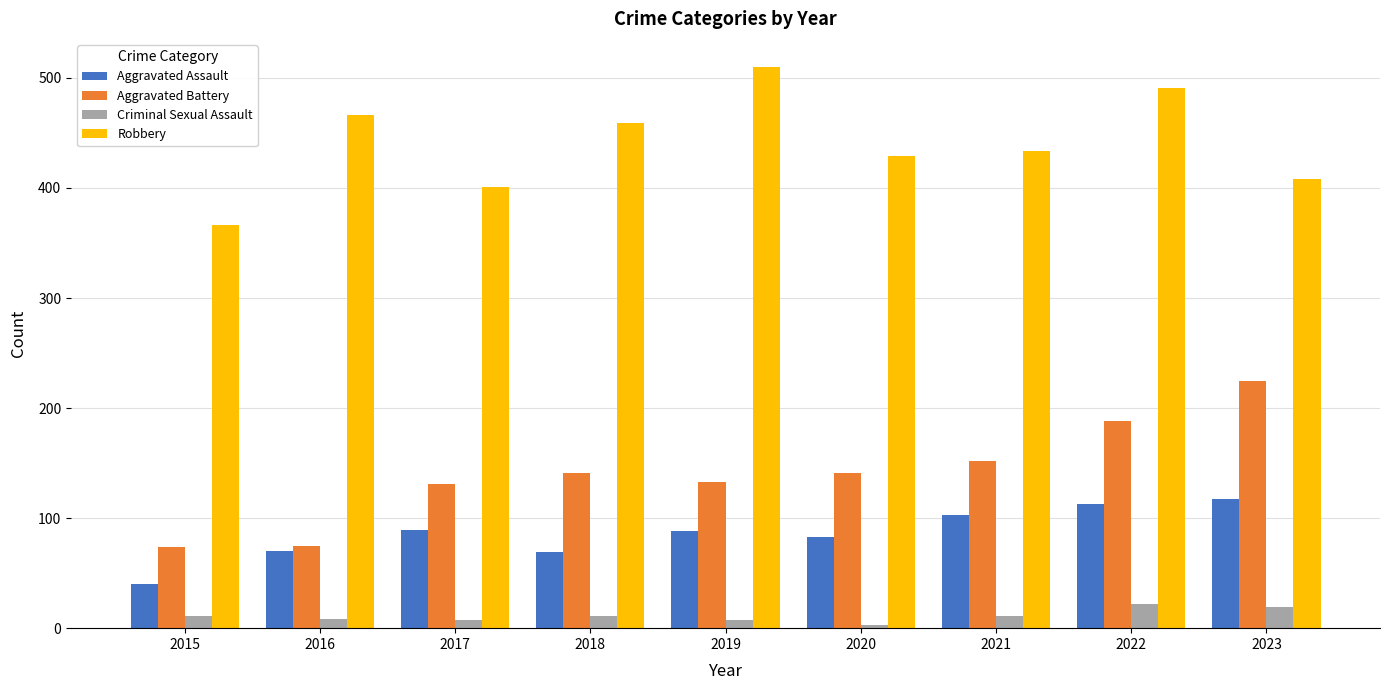

How many groups of bars are there?

9